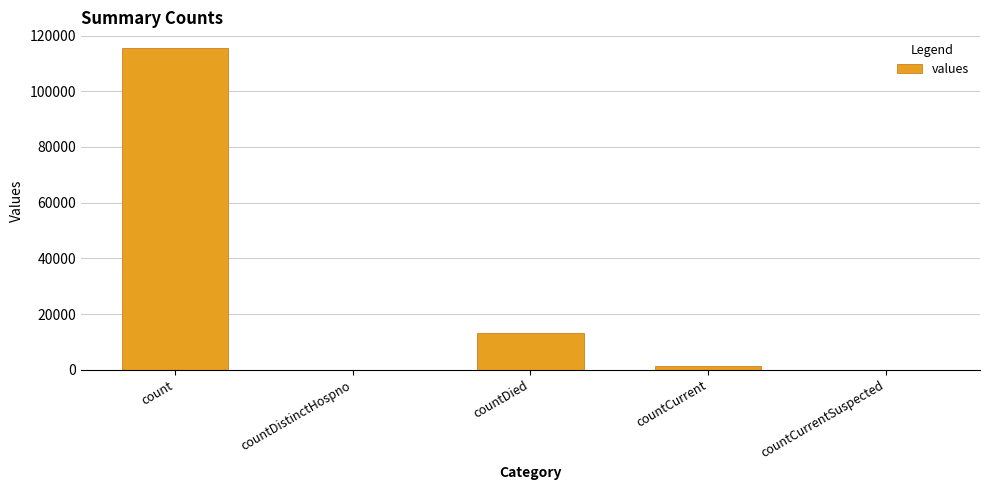

What is the greatest value displayed?

115379